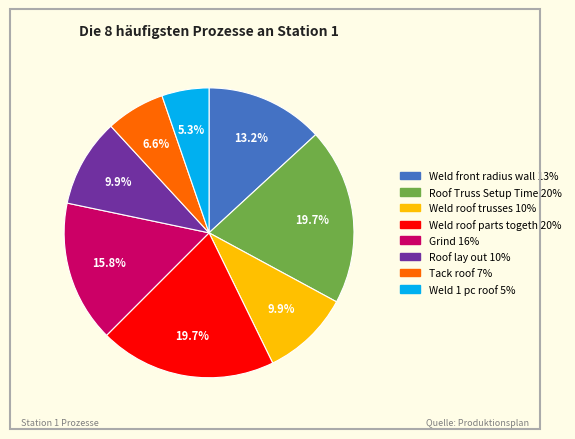

Does any single category account for the majority?

No